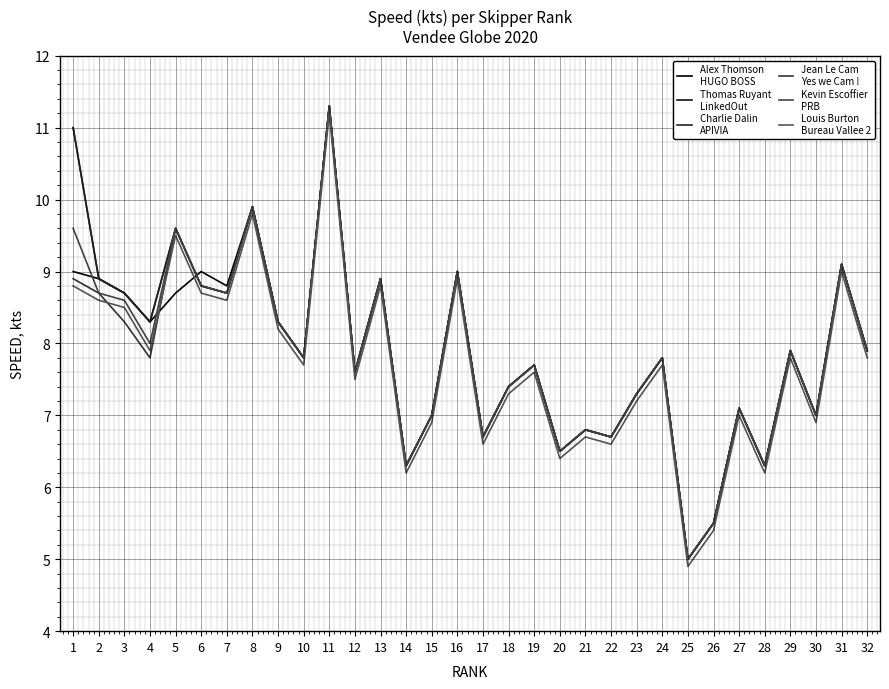

True or false: Kevin Escoffier
PRB has a value of 6.3 at 28.

True